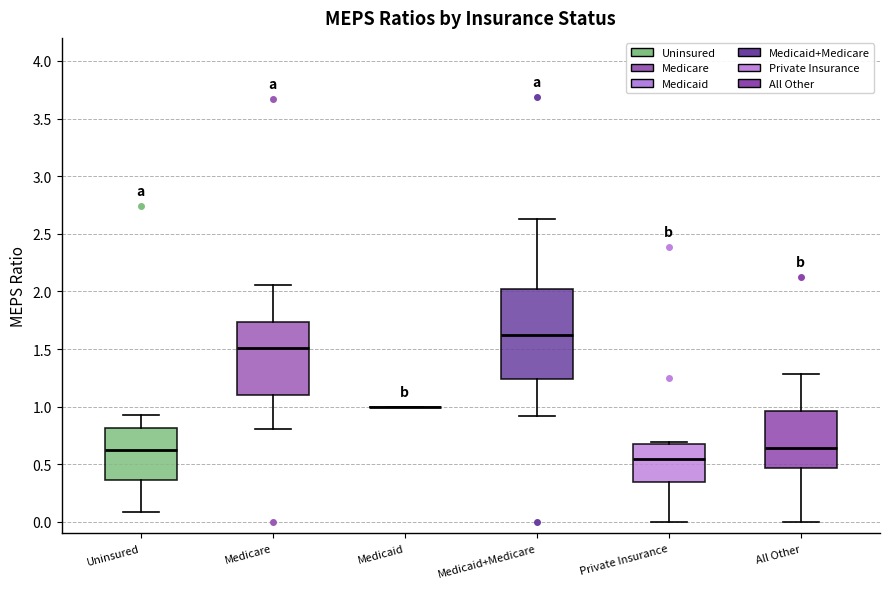

Reading left to right, transcribe this box plot: for each box, give where its median line is, the range the box spans, and where its two whiskers end, as read against the y-axis. The values are not printed on the chart, so give them approximately, as read against the axis.

Uninsured: median 0.65, box 0.35 to 0.80, whiskers 0.10 to 0.90
Medicare: median 1.50, box 1.10 to 1.75, whiskers 0.80 to 2.05
Medicaid: box collapsed to a line at 1.00, whiskers 1.00 to 1.00
Medicaid+Medicare: median 1.60, box 1.25 to 2.00, whiskers 0.90 to 2.65
Private Insurance: median 0.55, box 0.35 to 0.70, whiskers 0.00 to 0.70
All Other: median 0.65, box 0.45 to 0.95, whiskers 0.00 to 1.30